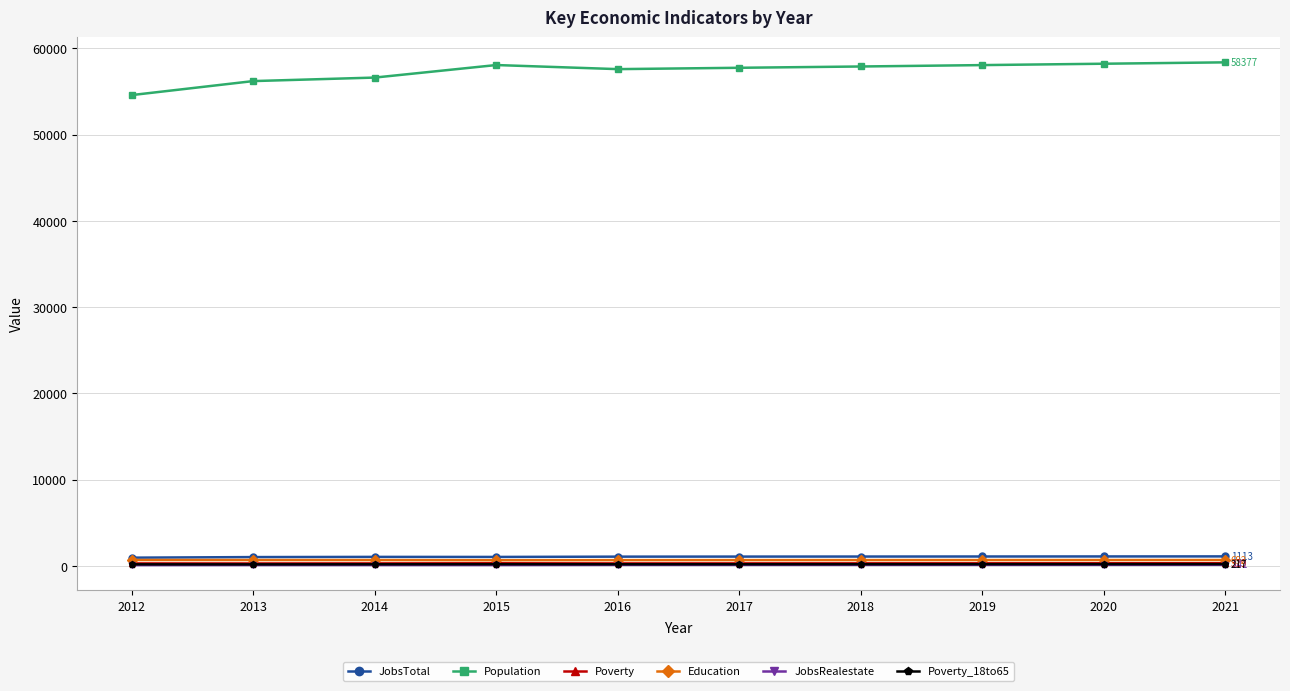

The value of Population at 2013 is 35636. True or false?

False